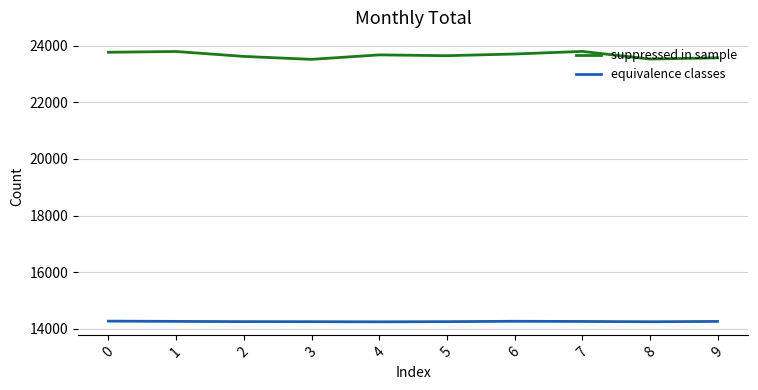

What is the lowest value of the equivalence classes series?

14242